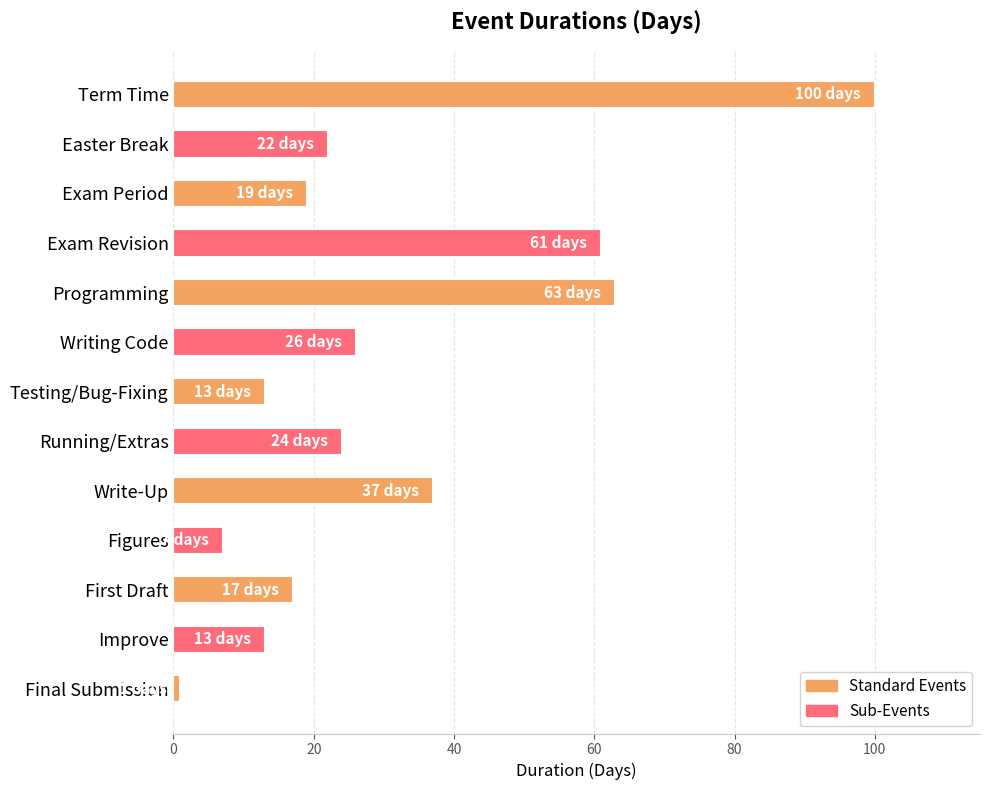

What is the average value?

31